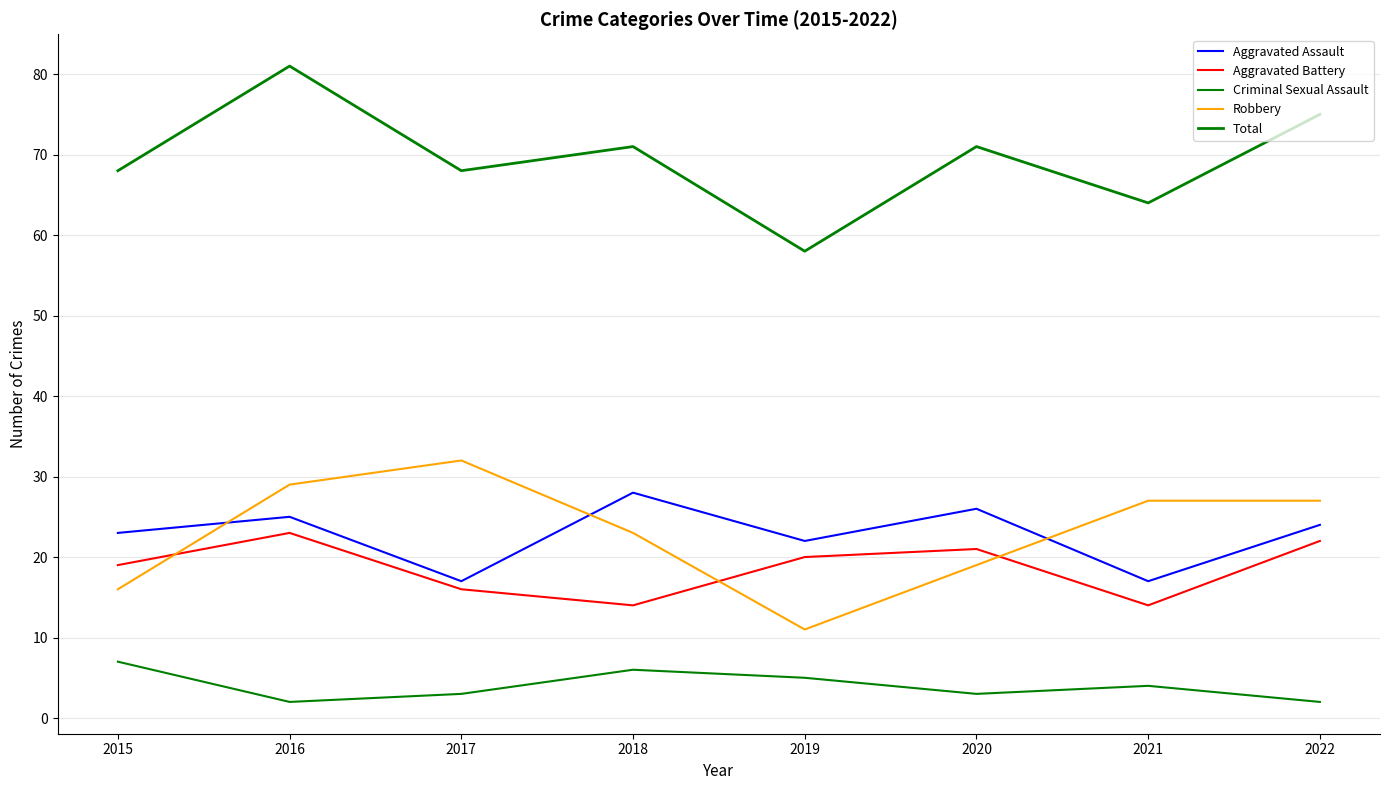

How many lines are shown in the chart?

5